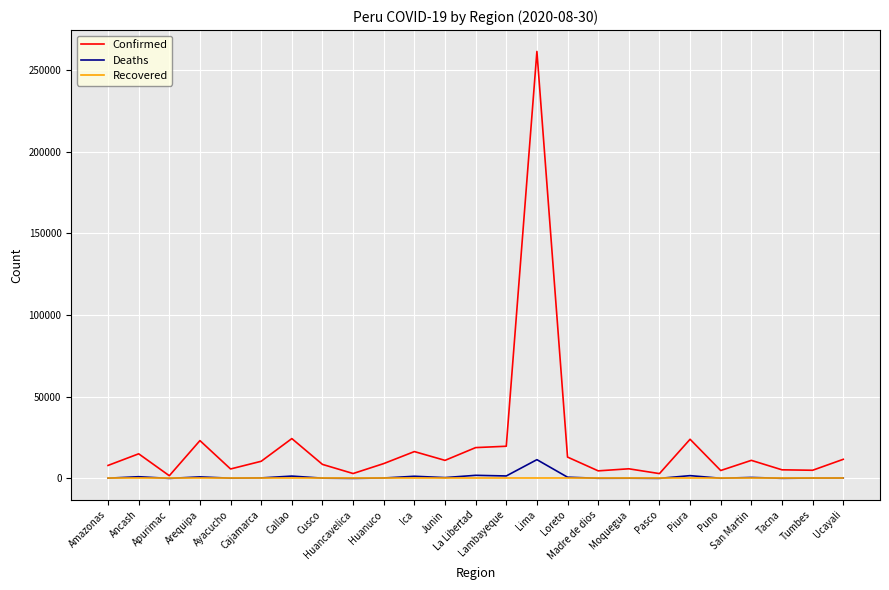

How many values in the Deaths series are below 292?

12